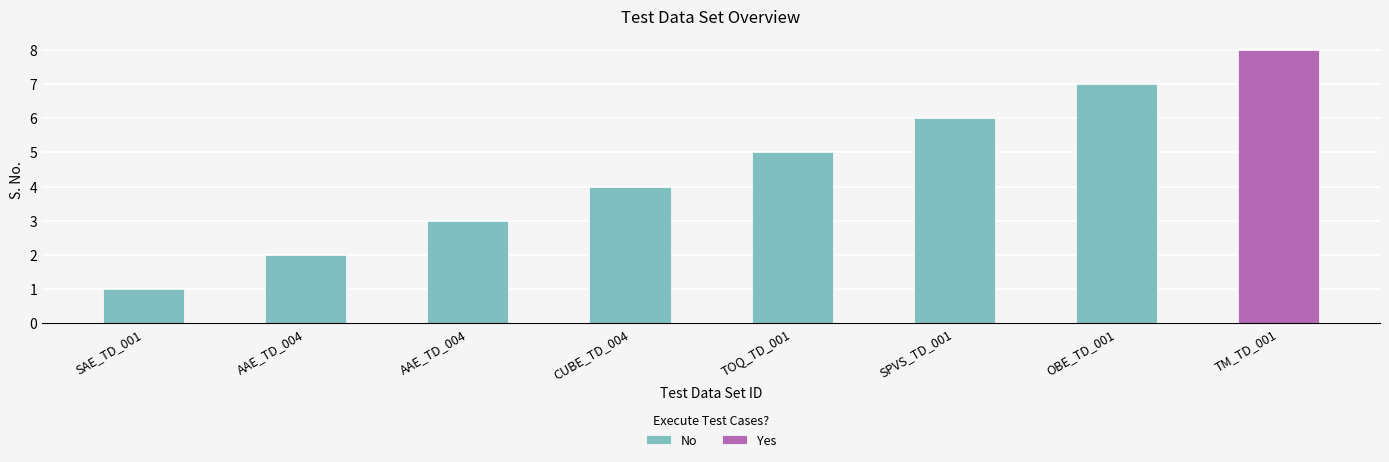

What is the minimum value shown in the chart?

1